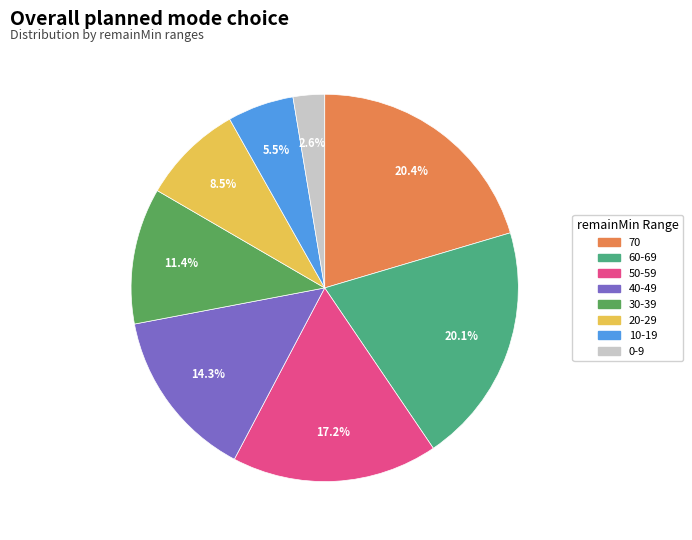

How many segments does this pie chart have?

8